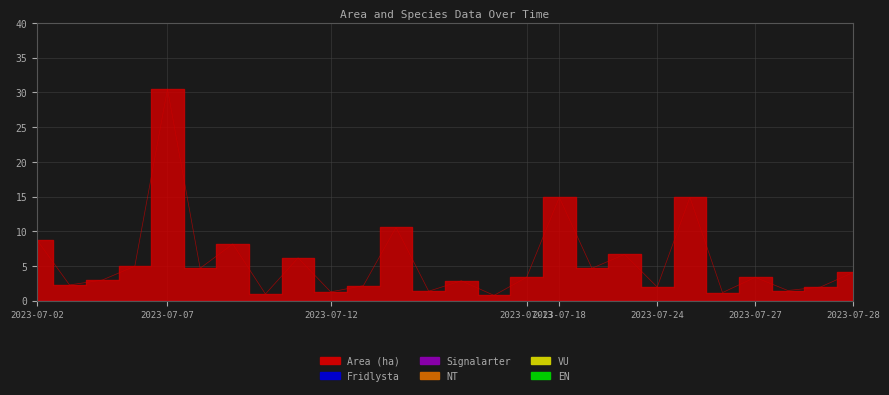

The value of EN at 2023-07-24 is 0.0. True or false?

True